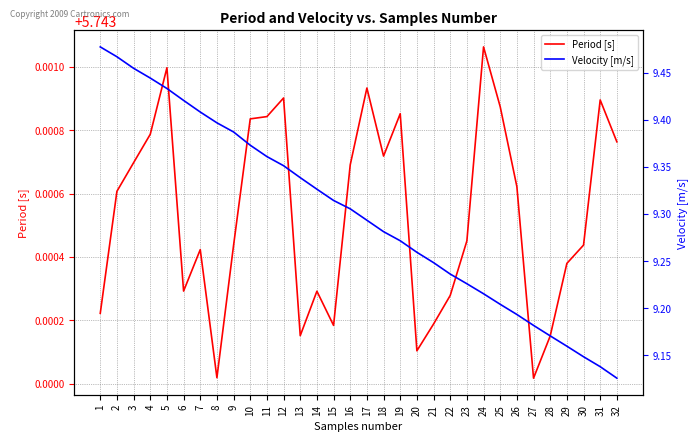

Where is Period [s] nearest to the value 5?

27